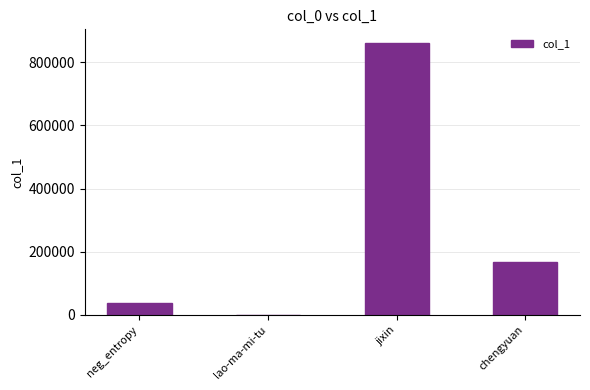

Read the value at neg_entropy.

38853